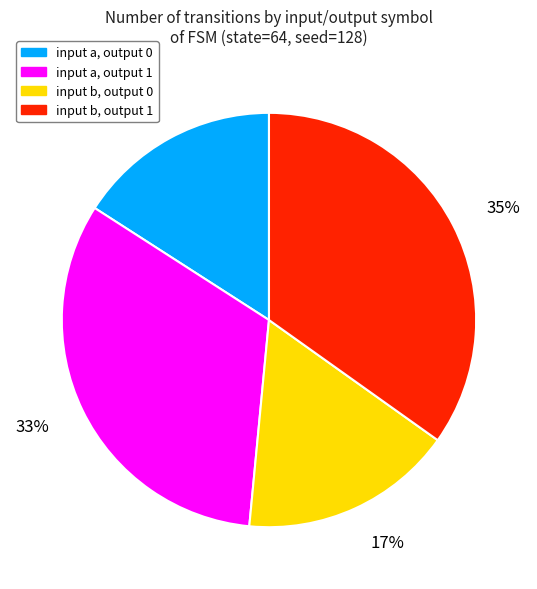

Does input b, output 0 represent more than half of the total?

No